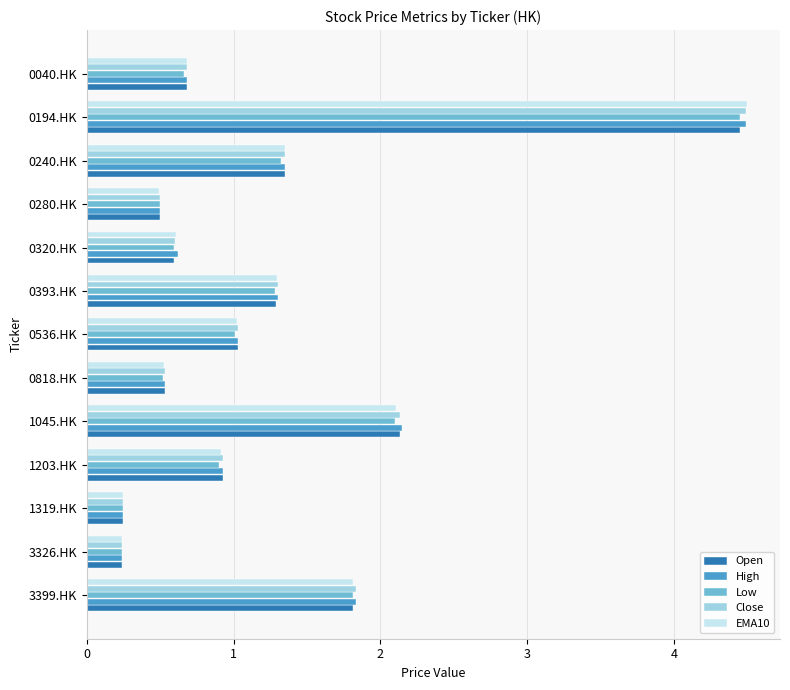

What are all the series names shown in the legend?

Open, High, Low, Close, EMA10